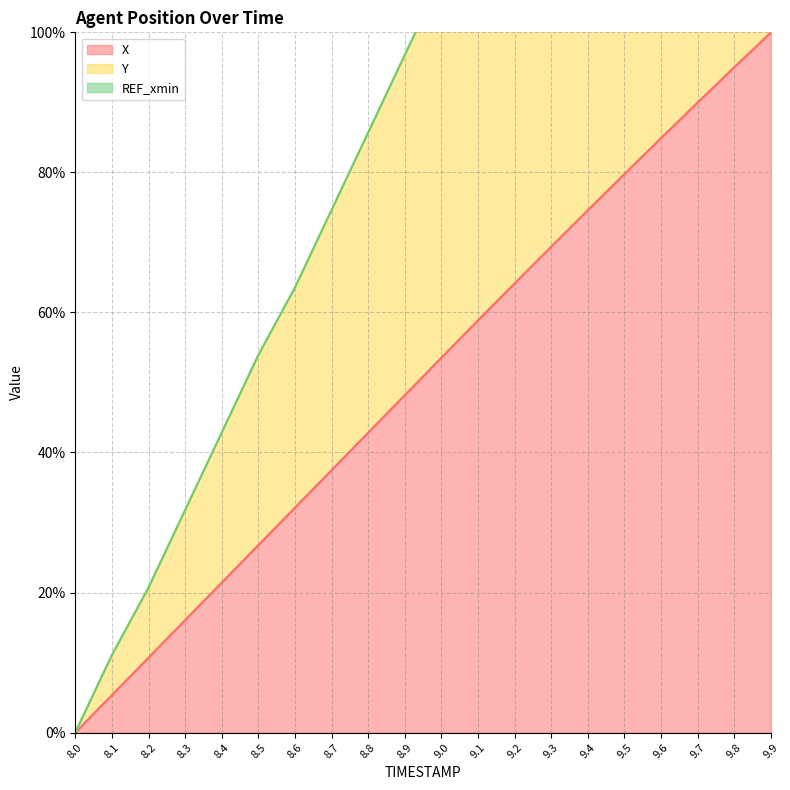

Where is Y nearest to the value 100?

8.9